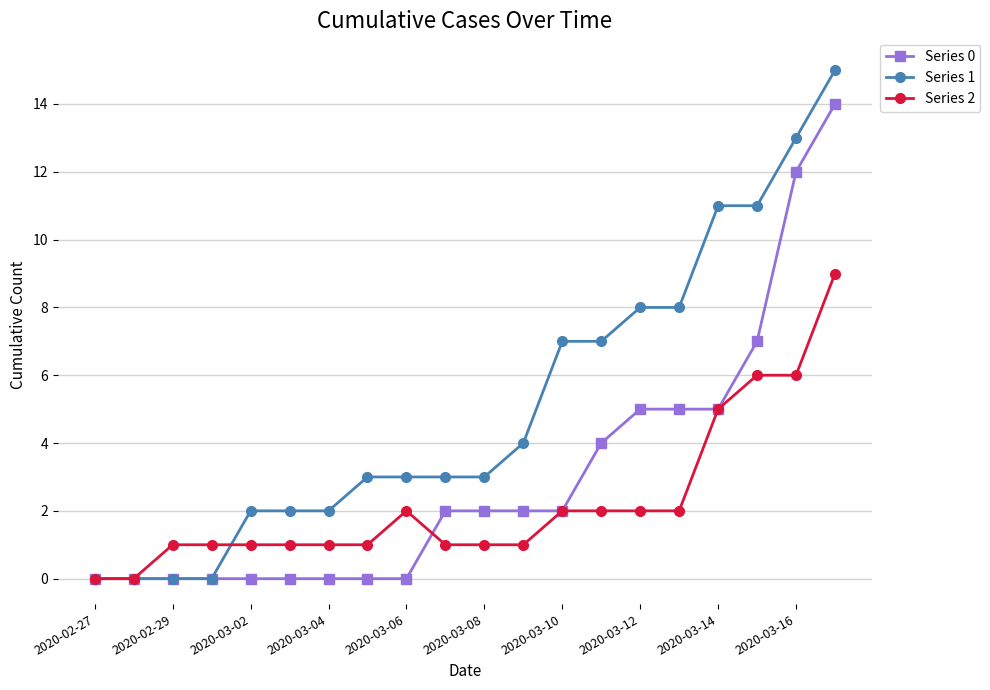

True or false: Series 2 has more than 0 interior local peaks.

True